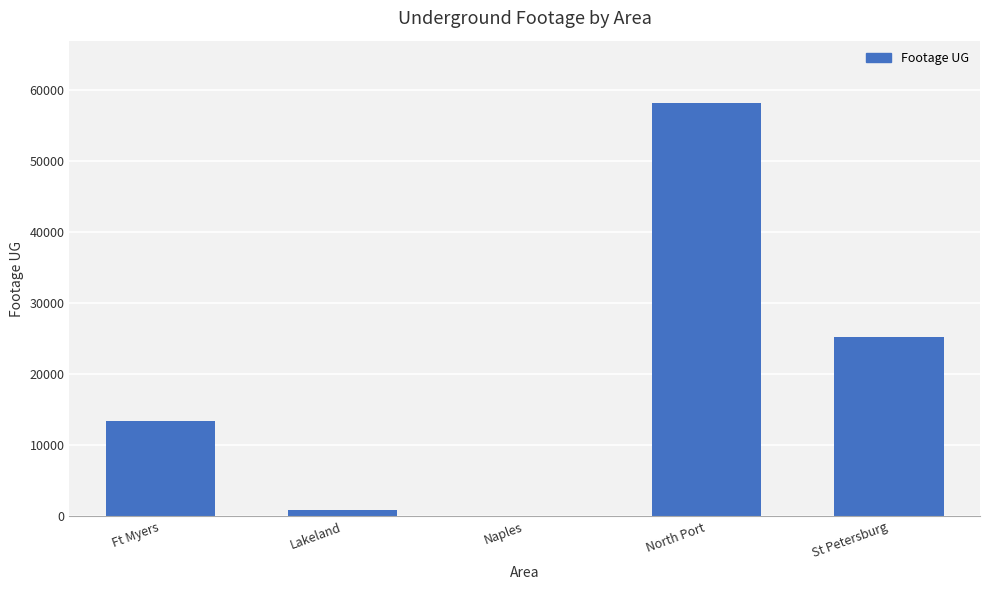

What value does the data have at North Port?

58202